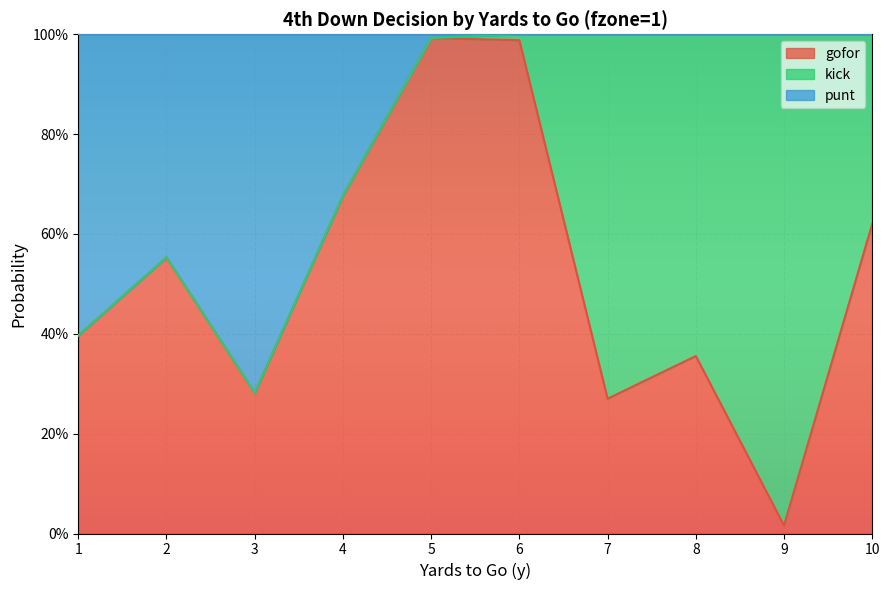

What is the value of the gofor point at the 3rd from the left?

0.3